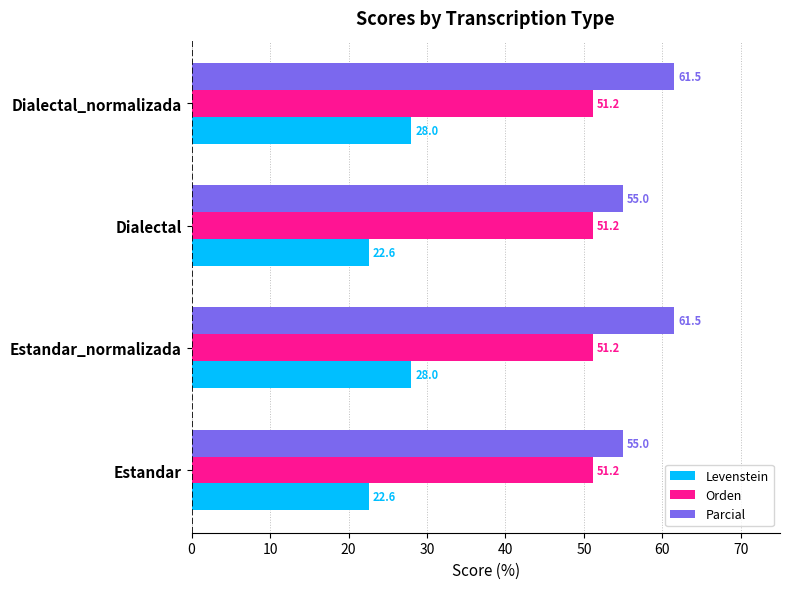

The Orden series shows 68.0 at Dialectal. True or false?

False